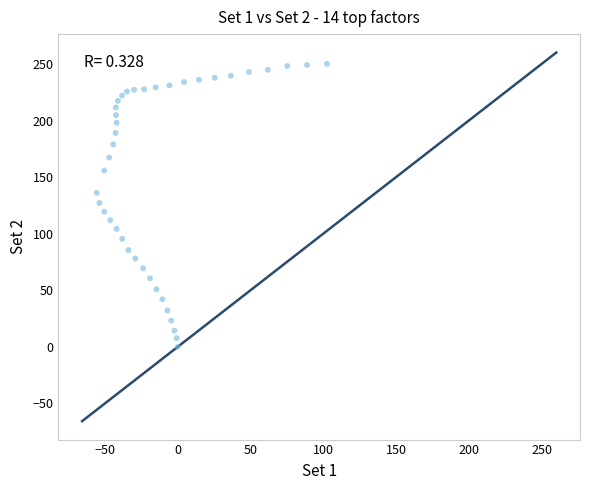

What is the range of X values (max minus min)?

158.2